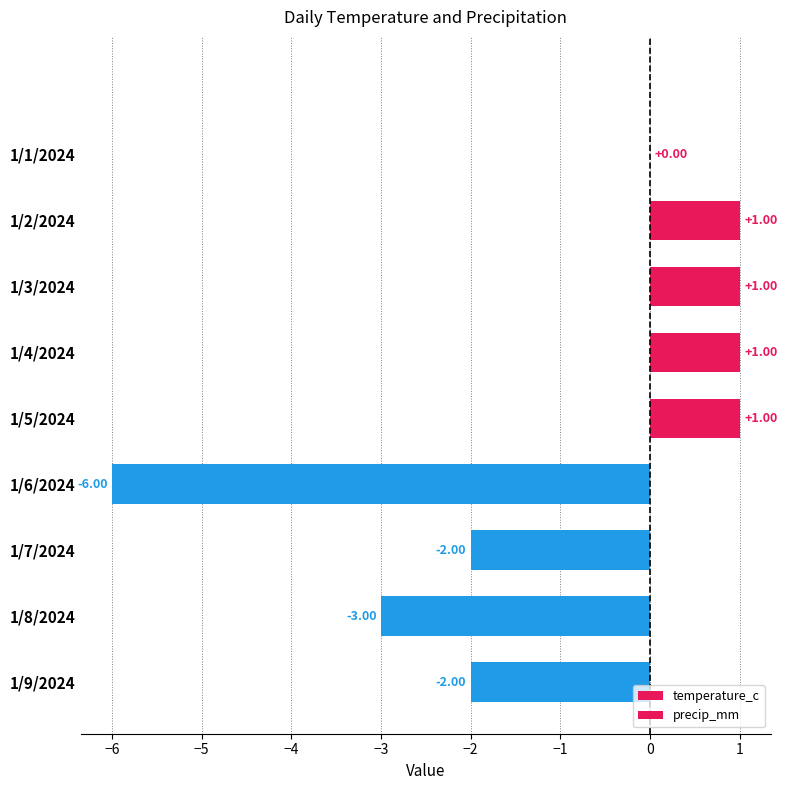

Count the number of categories in the chart.

9